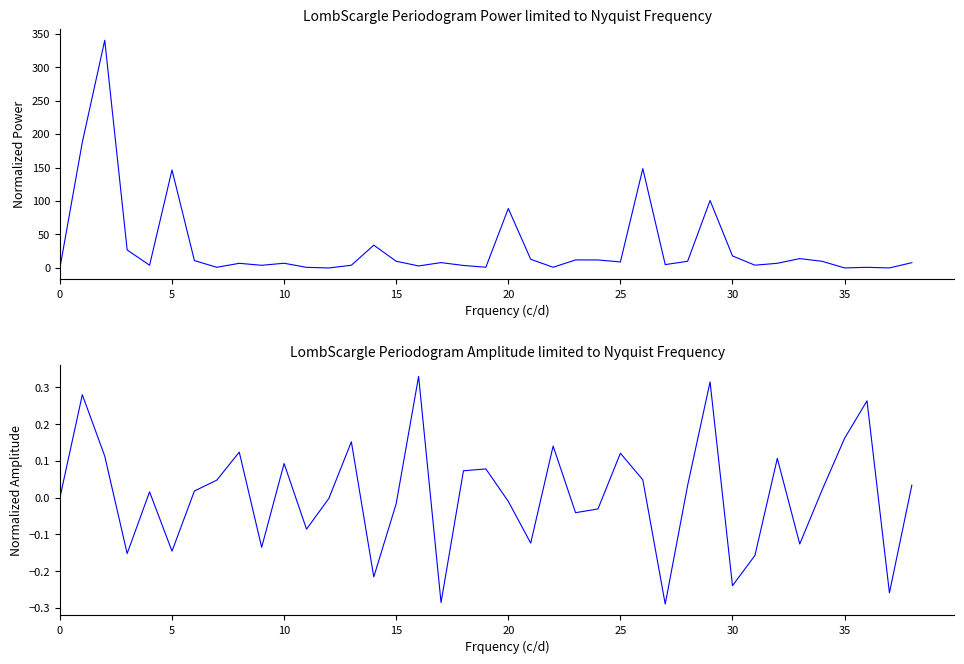

What is the greatest value displayed?

340.0